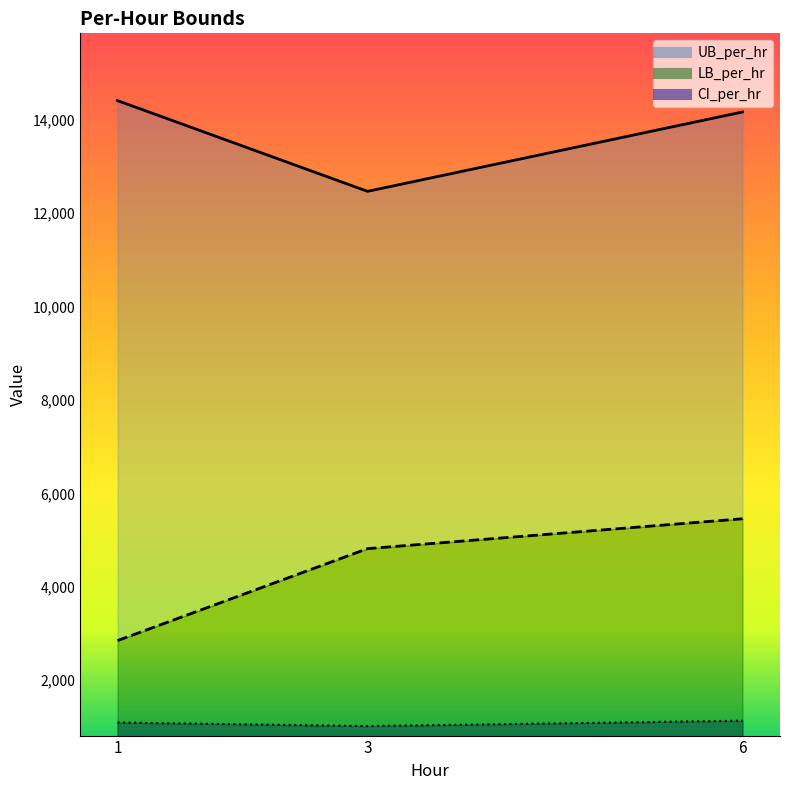

What is the total value across all series at 1?

18351.6